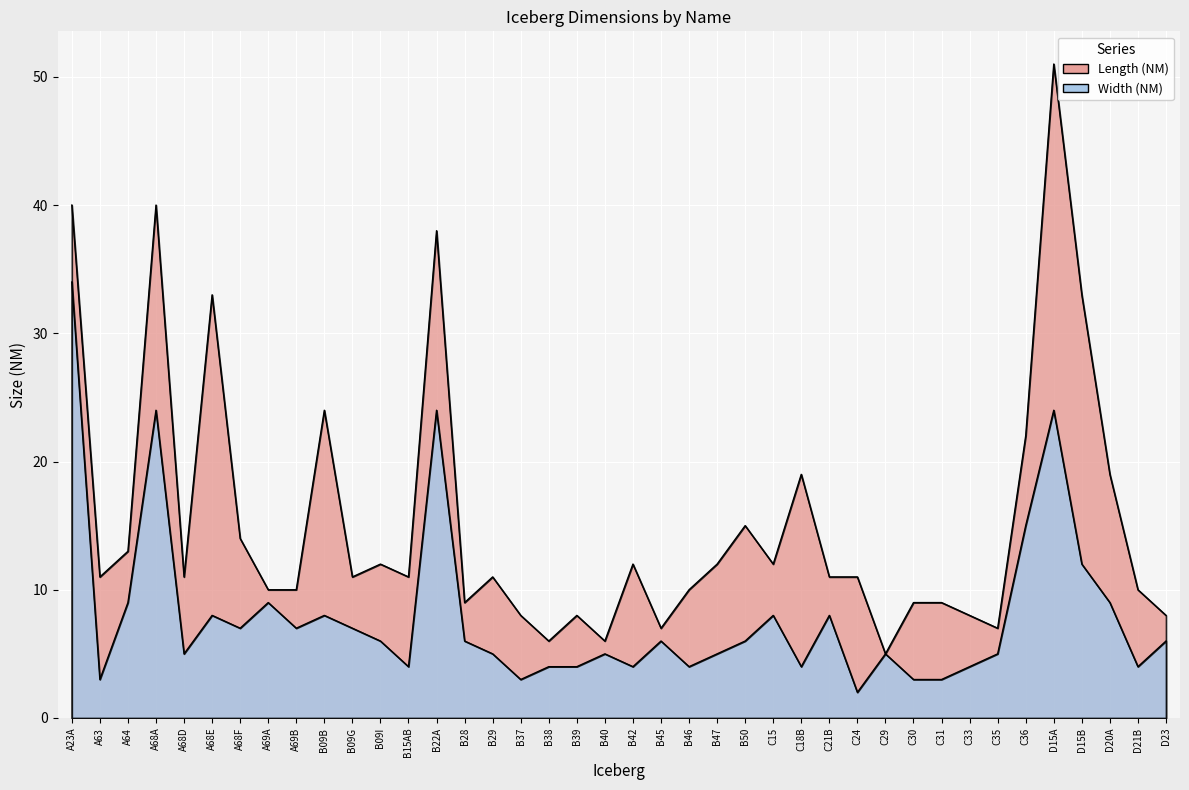

What is the total value across all series at C35?

12